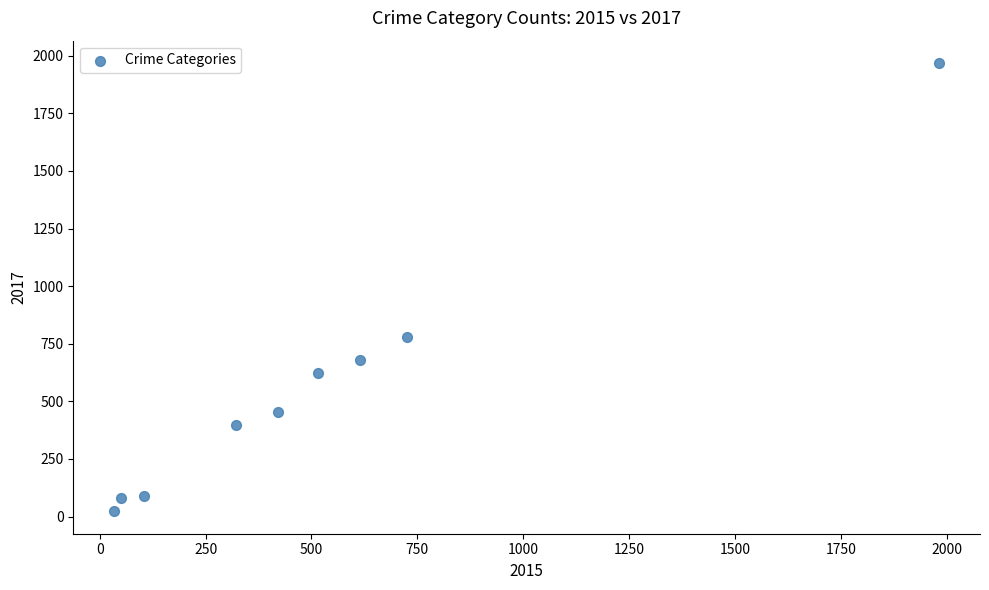

What is the average Y value?

566